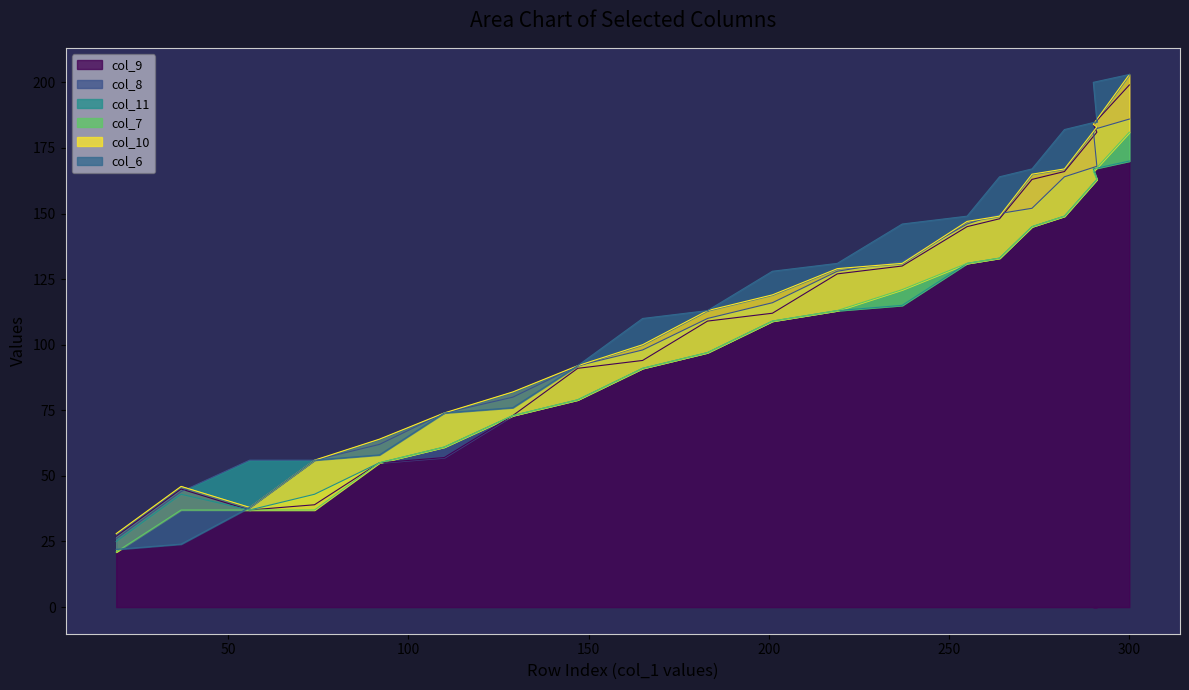

True or false: col_11 has a value of 115 at 237.

True